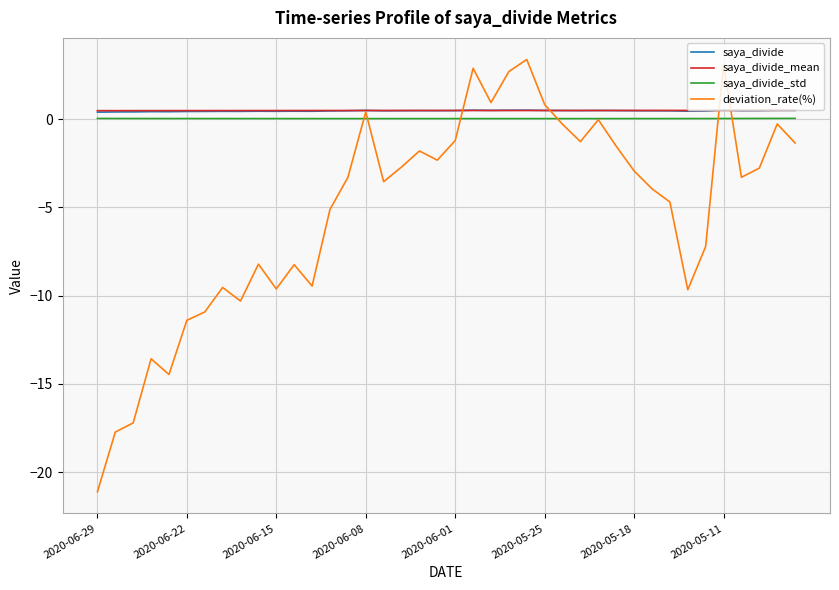

Which series has the largest range (max minus min)?

deviation_rate(%)